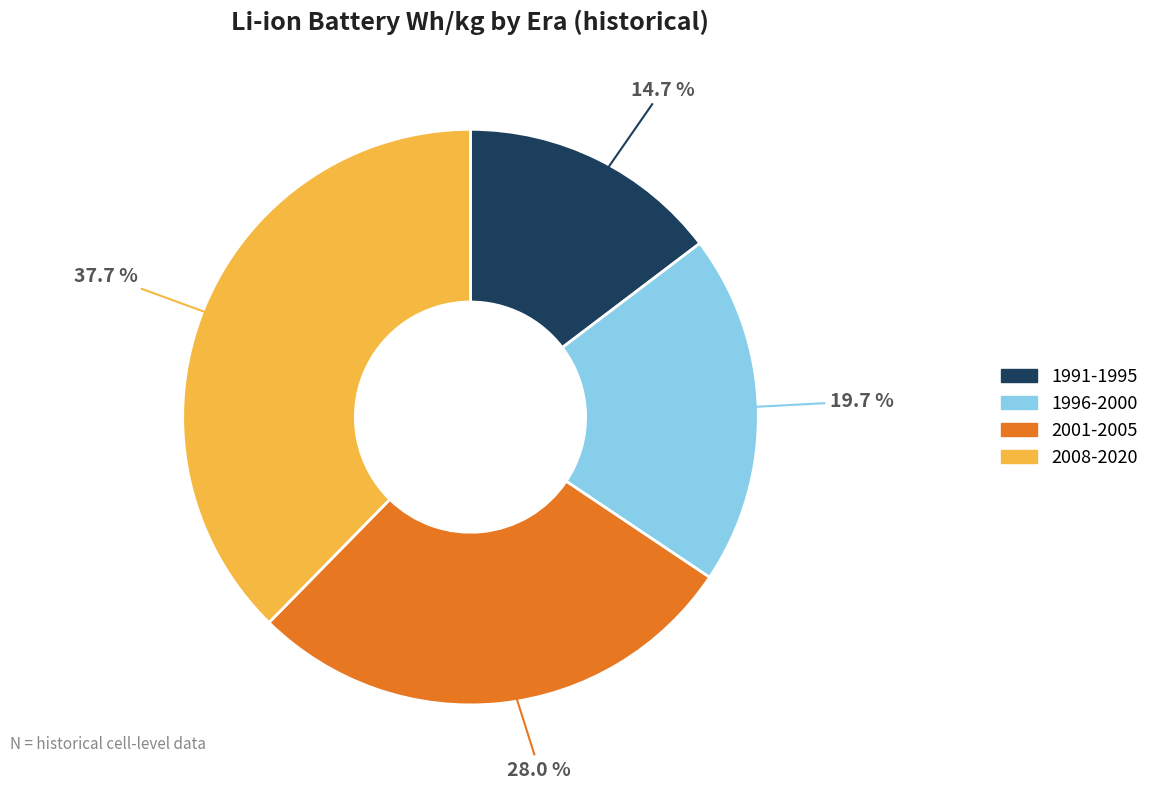

Is there a majority slice in this chart?

No